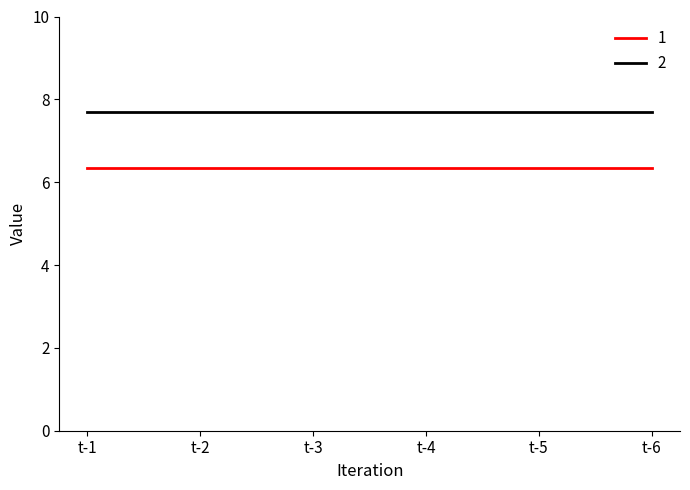

What are all the series names shown in the legend?

1, 2